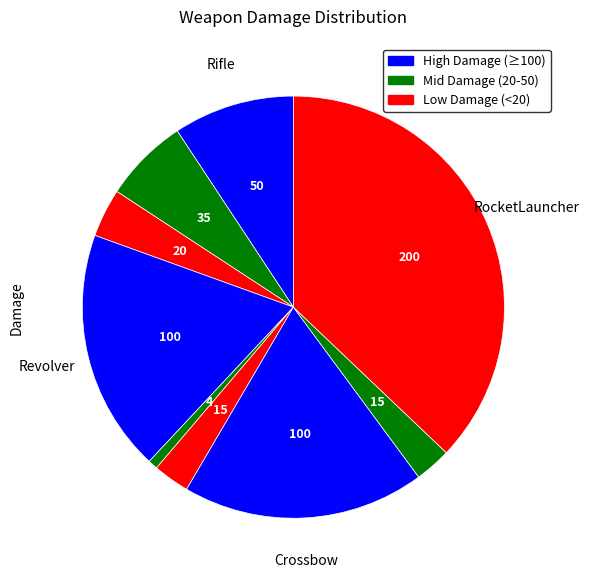

How many segments does this pie chart have?

9